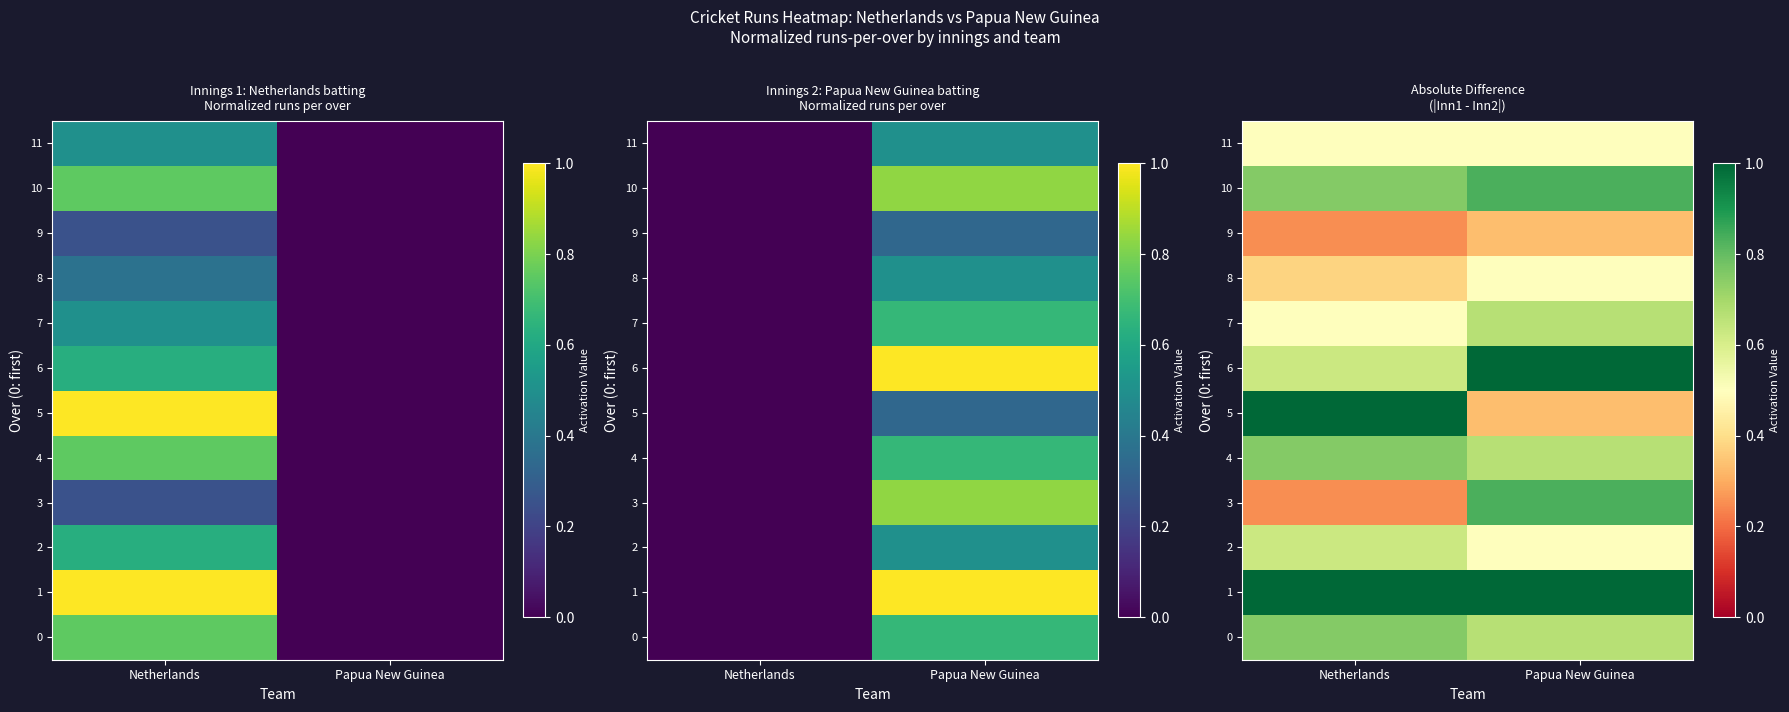

What is the difference between the maximum and minimum values in the 0 series?

0.1